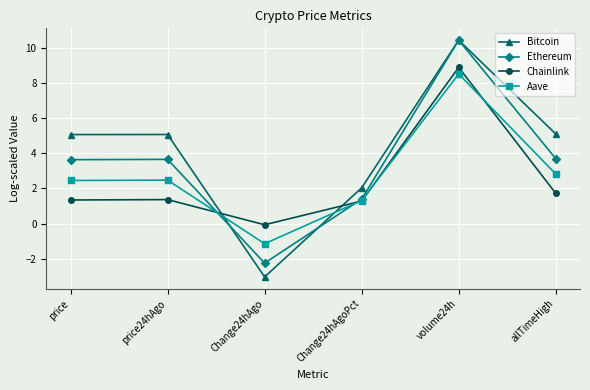

How many negative values does the Ethereum series have?

1